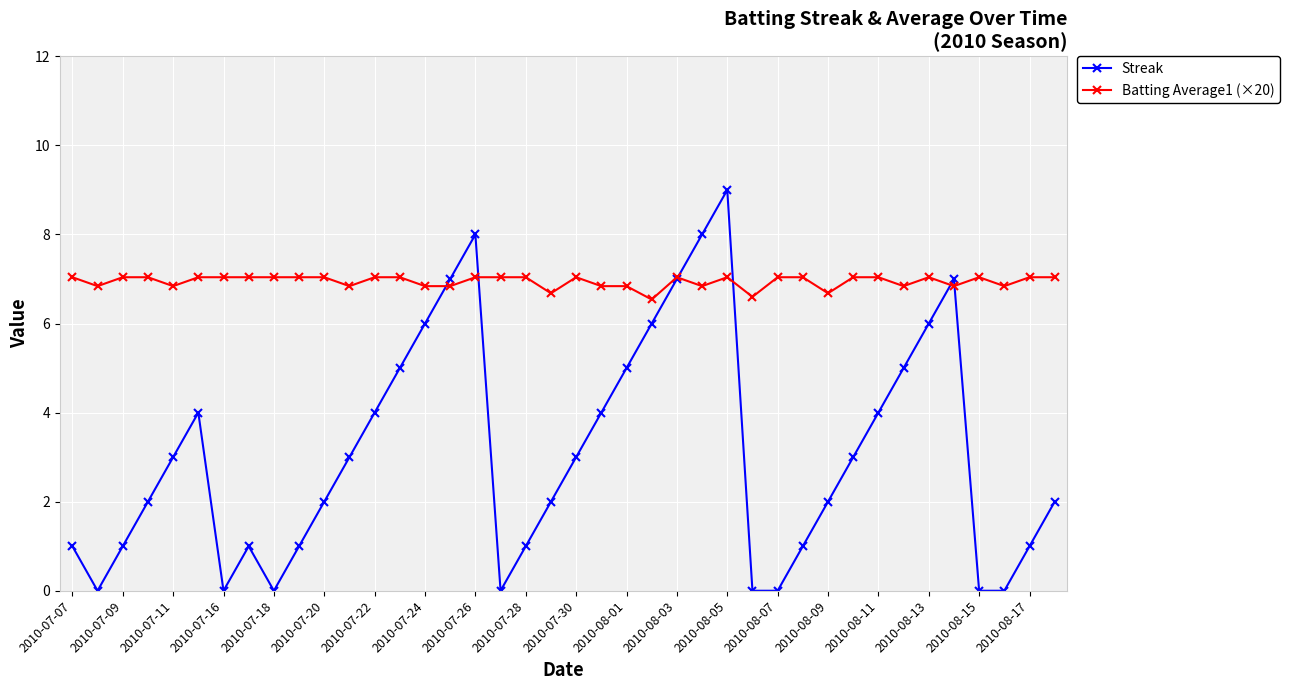

What is the highest value of the Batting Average1 (×20) series?

7.0